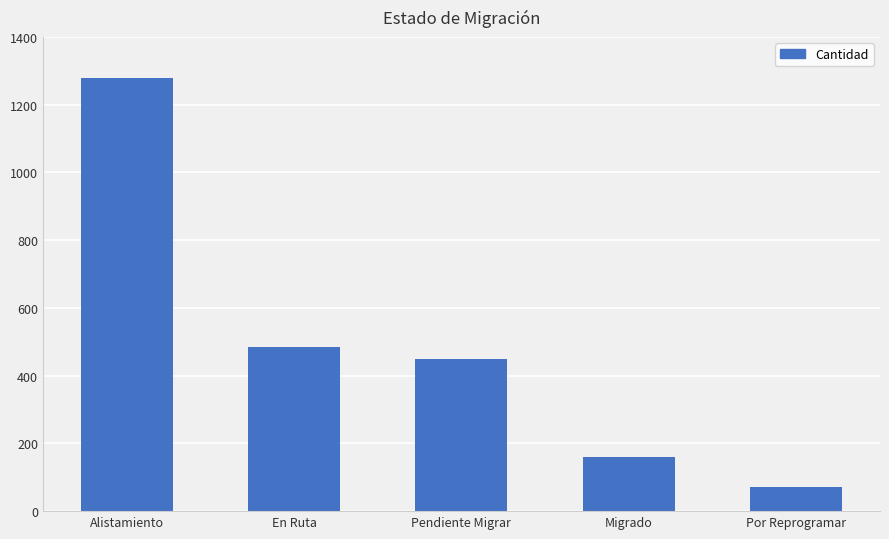

How many bars are there in total?

5